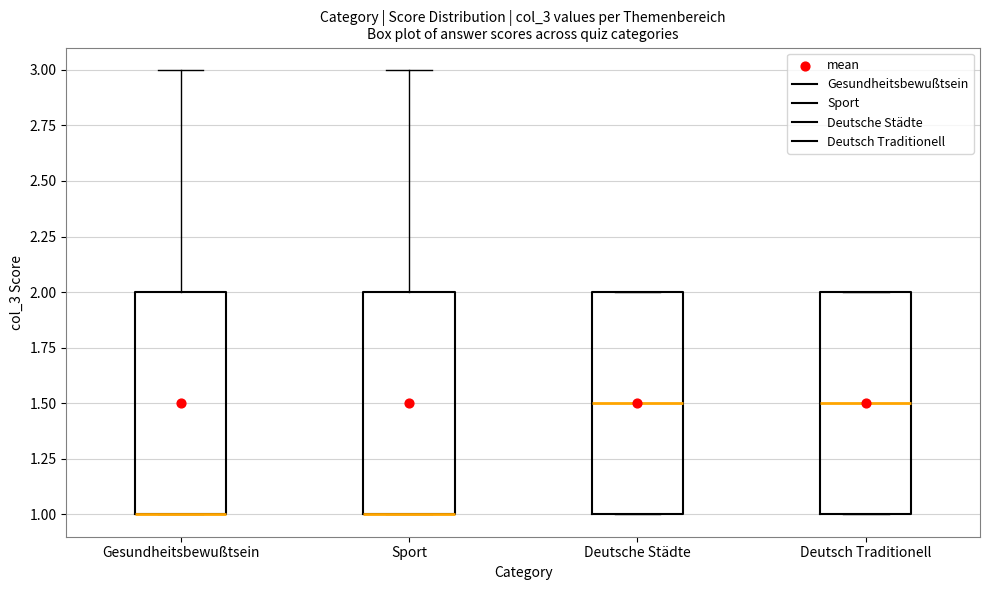

Reading left to right, read every box against the y-axis: the position of its median line, the range the box covers, and the ends of its whiskers. The values are not printed on the chart, so give them approximately, as read against the axis.

Gesundheitsbewußtsein: median 1.0 (drawn on the box's lower edge), box 1.0 to 2.0, whiskers 1.0 to 3.0
Sport: median 1.0 (drawn on the box's lower edge), box 1.0 to 2.0, whiskers 1.0 to 3.0
Deutsche Städte: median 1.5, box 1.0 to 2.0, whiskers 1.0 to 2.0
Deutsch Traditionell: median 1.5, box 1.0 to 2.0, whiskers 1.0 to 2.0